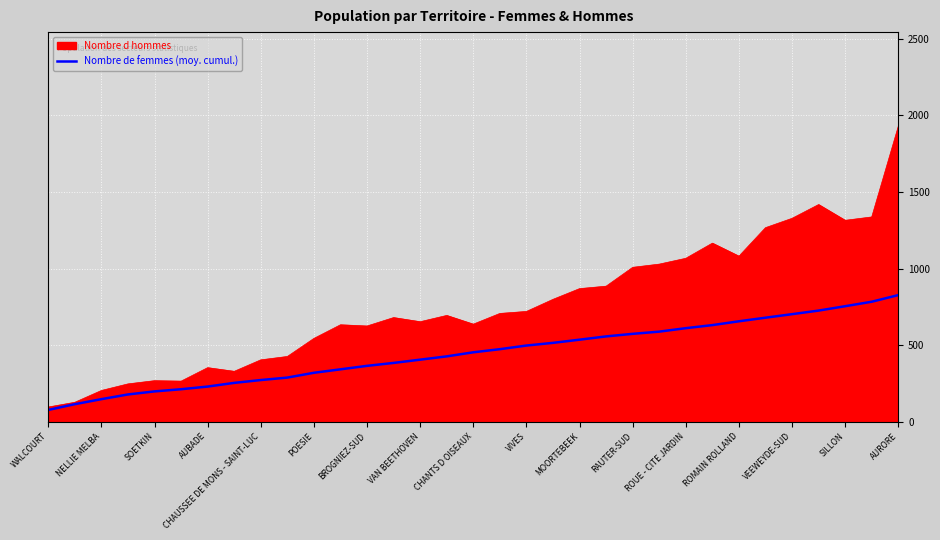

Rank the series by their maximum value, from lowest to highest.

Nombre de femmes (moy. cumul.), Nombre d hommes